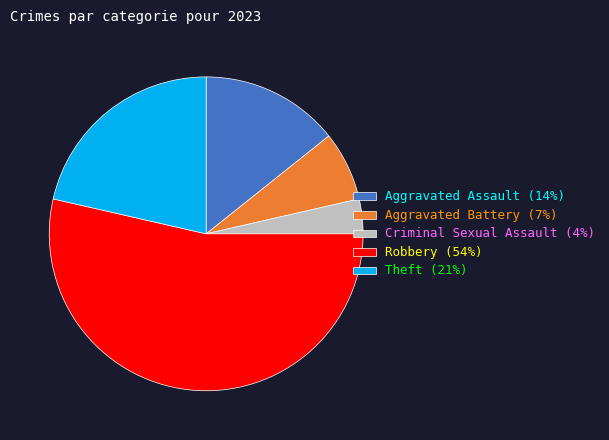

Is it true that Criminal Sexual Assault (4%) is 4% of the pie?

True